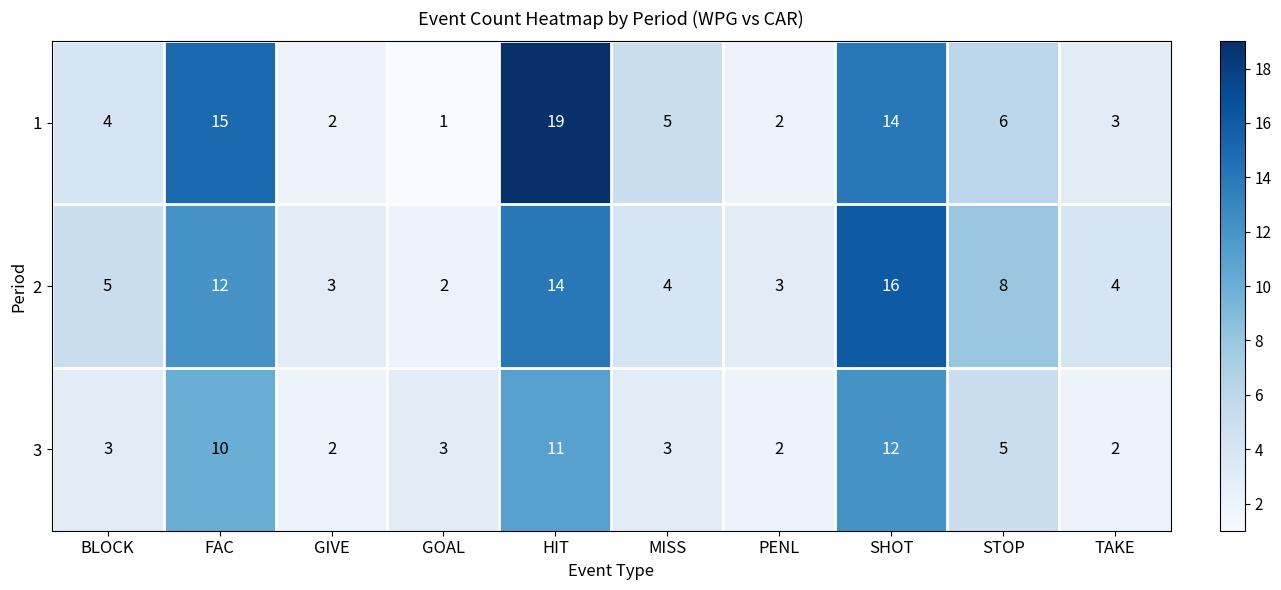

What is the spread (max minus min) of values at FAC?

5